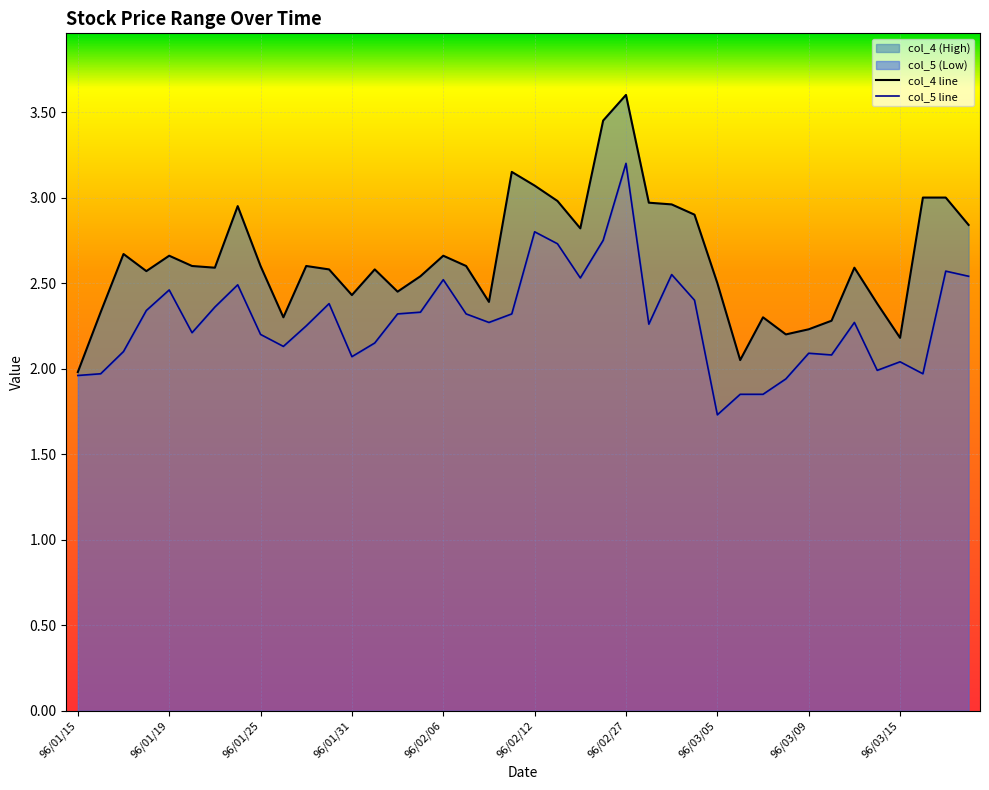

What is the maximum value for col_5 line?

3.2